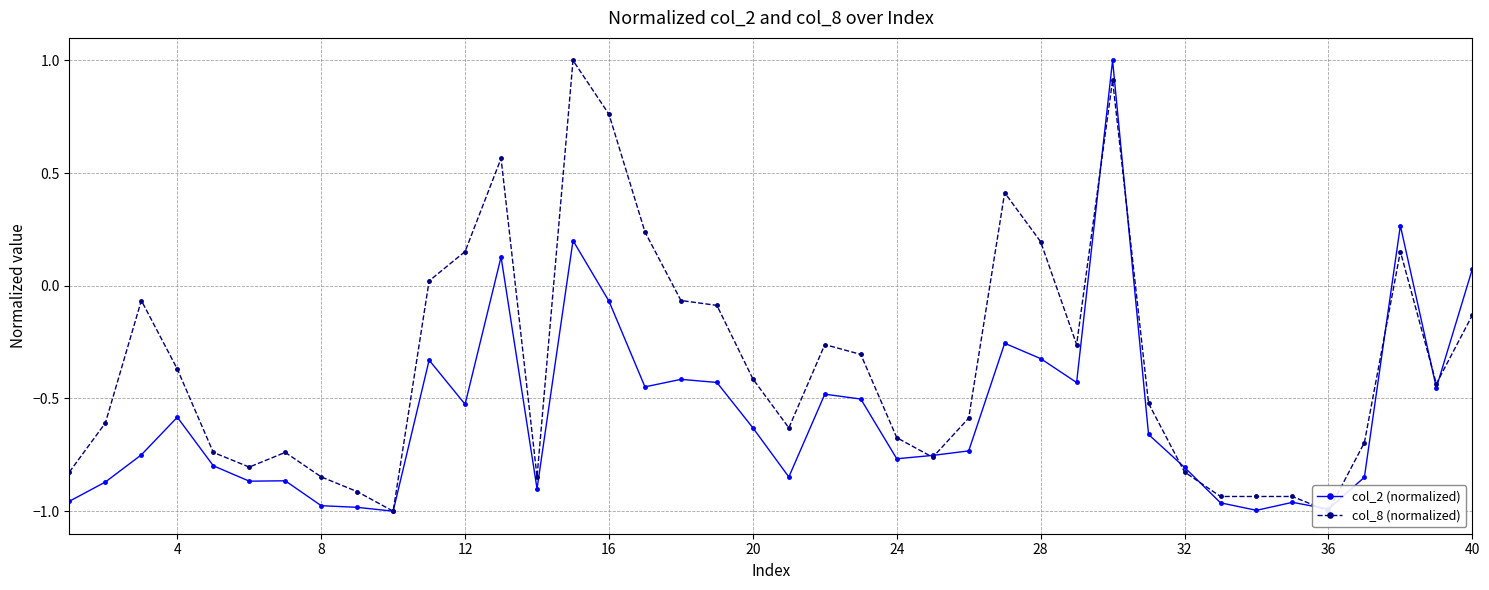

How many intersections are there between col_2 (normalized) and col_8 (normalized)?

11